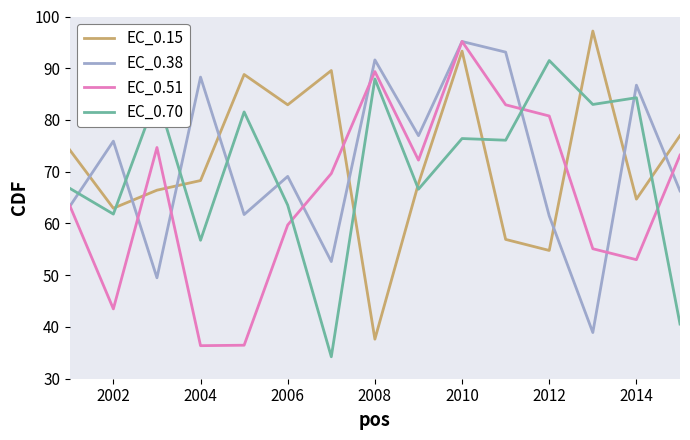

True or false: EC_0.38 and EC_0.15 cross at least once.

True